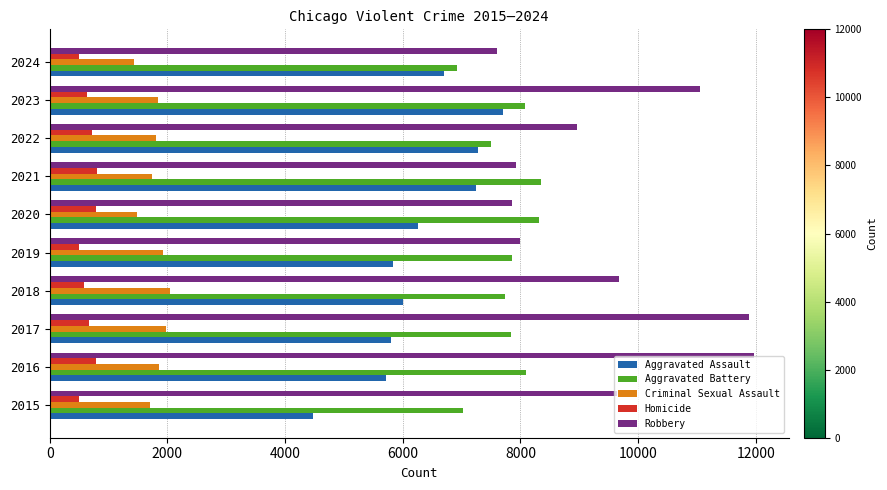

Which series changed the most between 2015 and 2021?

Aggravated Assault